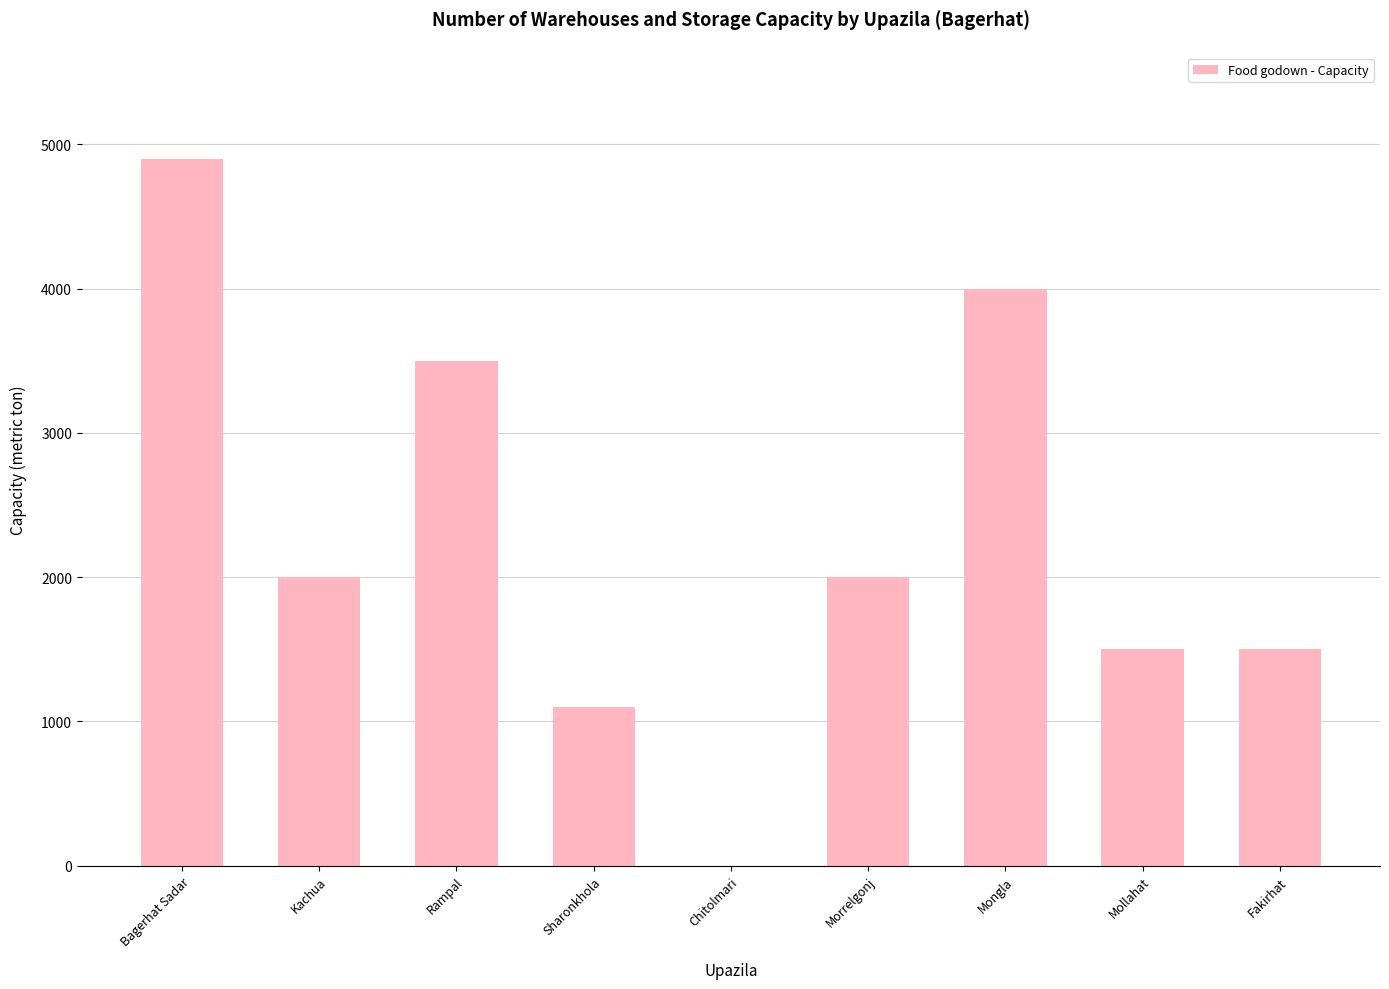

Reading right to left, what are all the values shown in this chart?

Fakirhat=1500	Mollahat=1500	Mongla=4000	Morrelgonj=2000	Chitolmari=0	Sharonkhola=1100	Rampal=3500	Kachua=2000	Bagerhat Sadar=4900